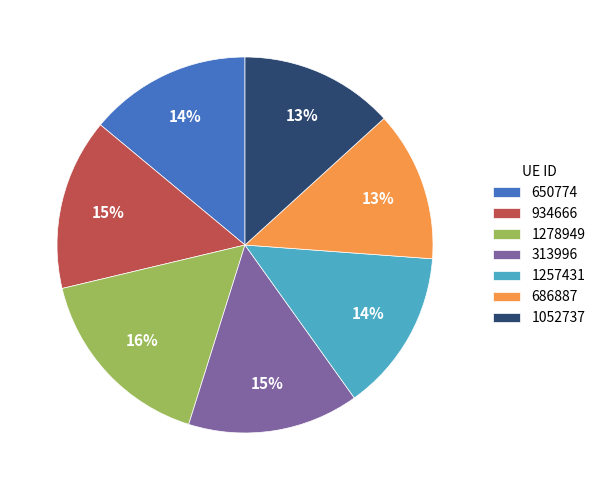

Which category has the biggest portion of the pie?

1278949